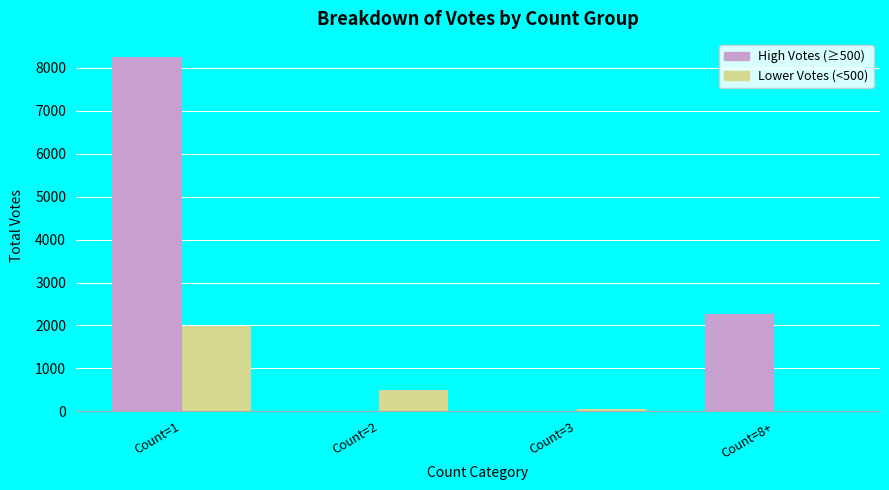

Is the value of Lower Votes (<500) at Count=3 greater than the value of High Votes (≥500) at Count=8+?

No